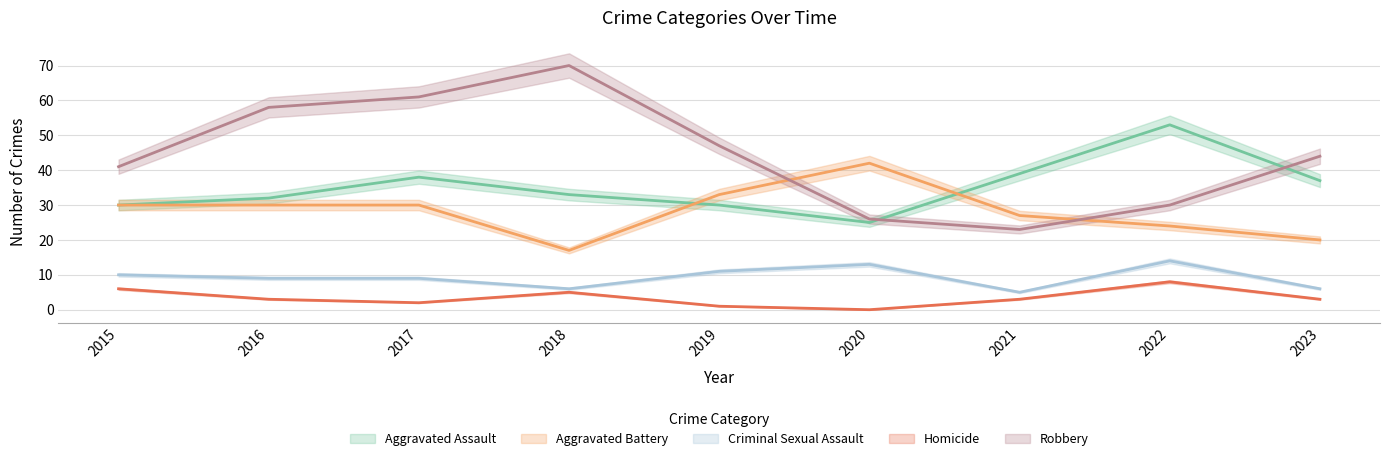

True or false: Aggravated Assault and Homicide cross at least once.

False